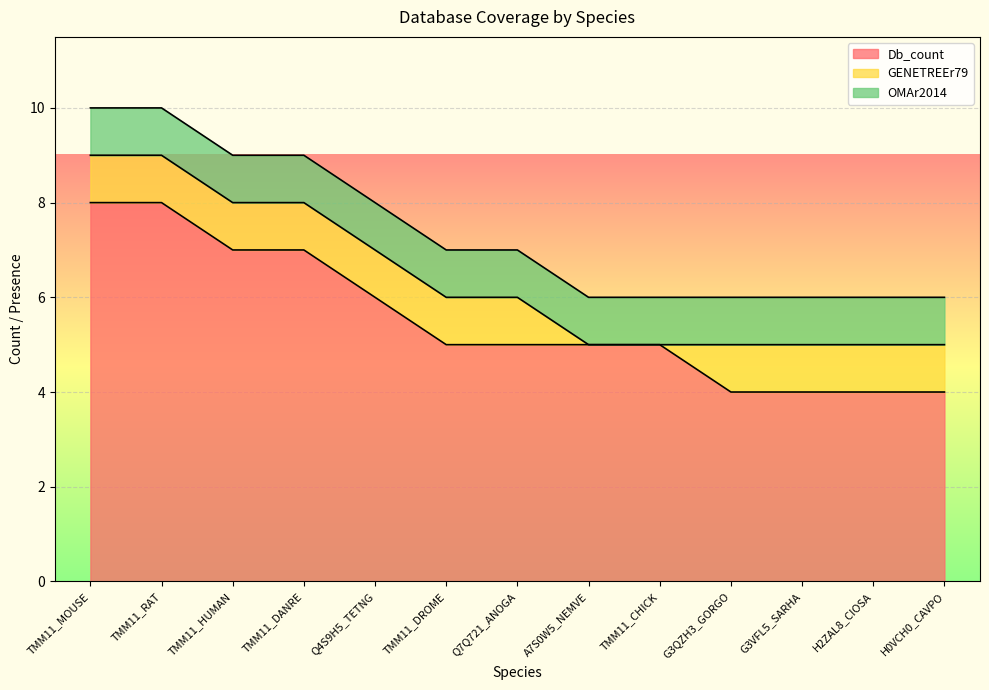

Rank the series by their maximum value, from lowest to highest.

GENETREEr79, OMAr2014, Db_count